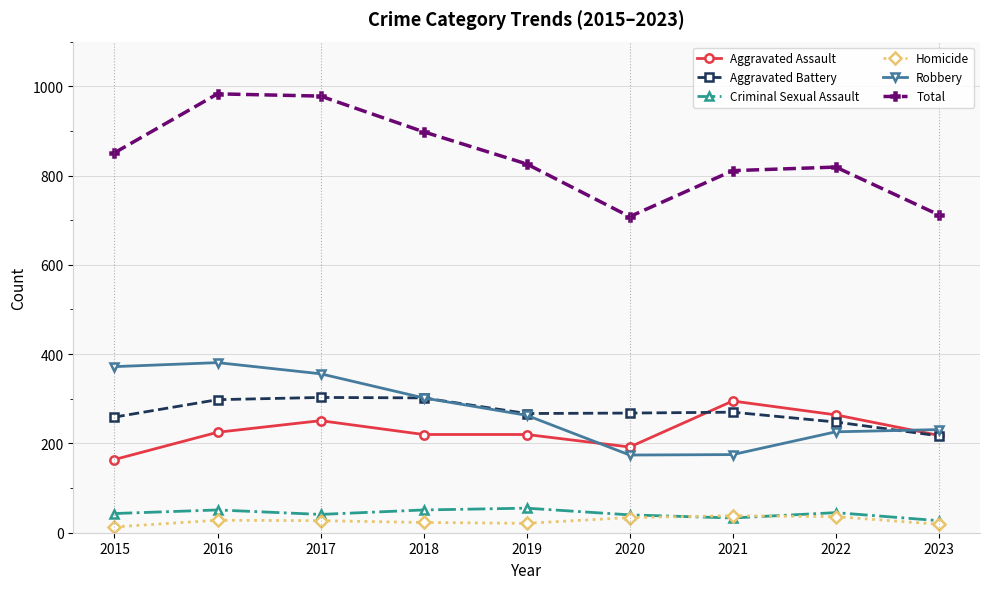

Is it true that Aggravated Assault equals 220 at 2019?

True